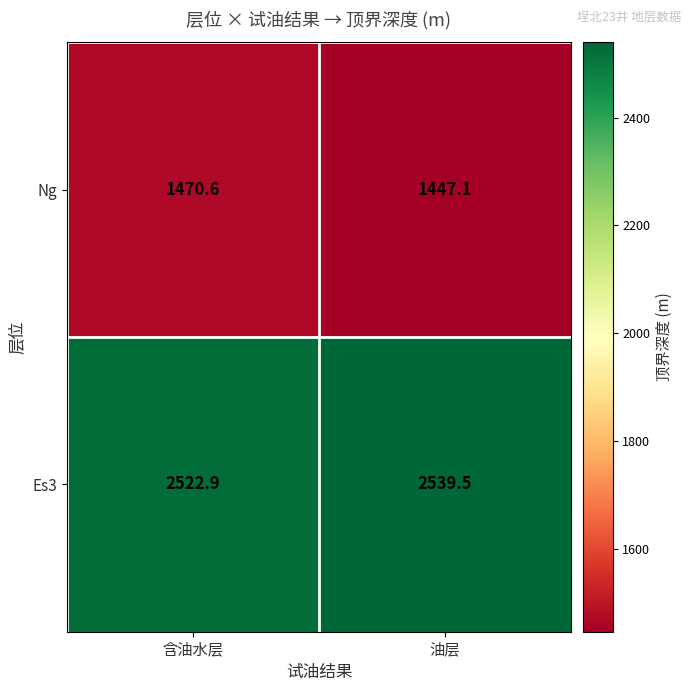

Reading left to right, extract all data points from this chart.

Ng: 含油水层=1470.6	油层=1447.1
Es3: 含油水层=2522.9	油层=2539.5